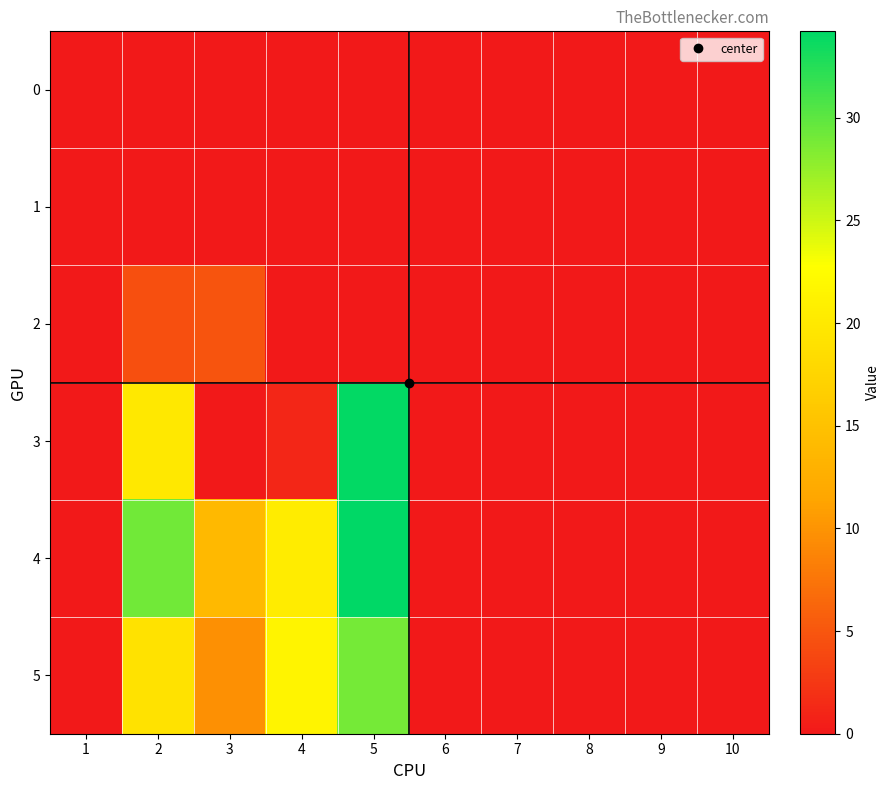

Which series has the widest spread of values?

4